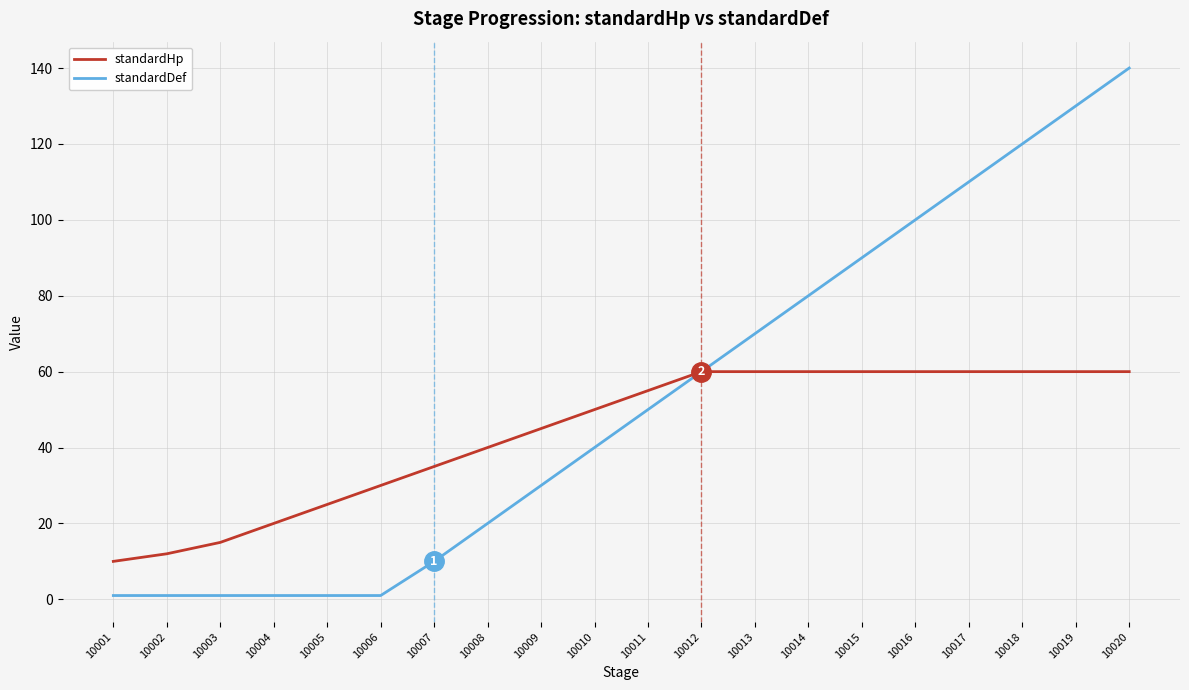

Rank the series by their maximum value, from highest to lowest.

standardDef, standardHp